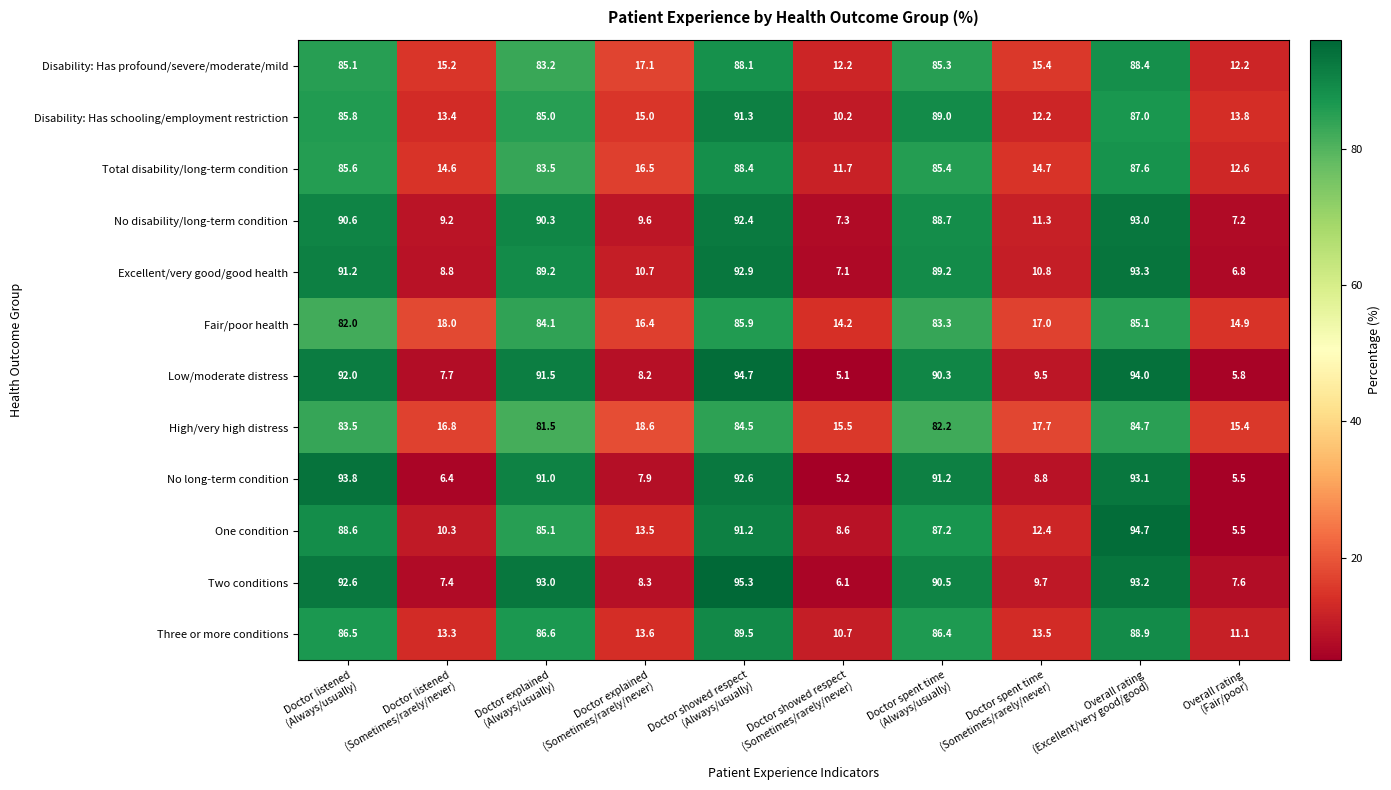

At how many categories does at least one series exceed 11?

10